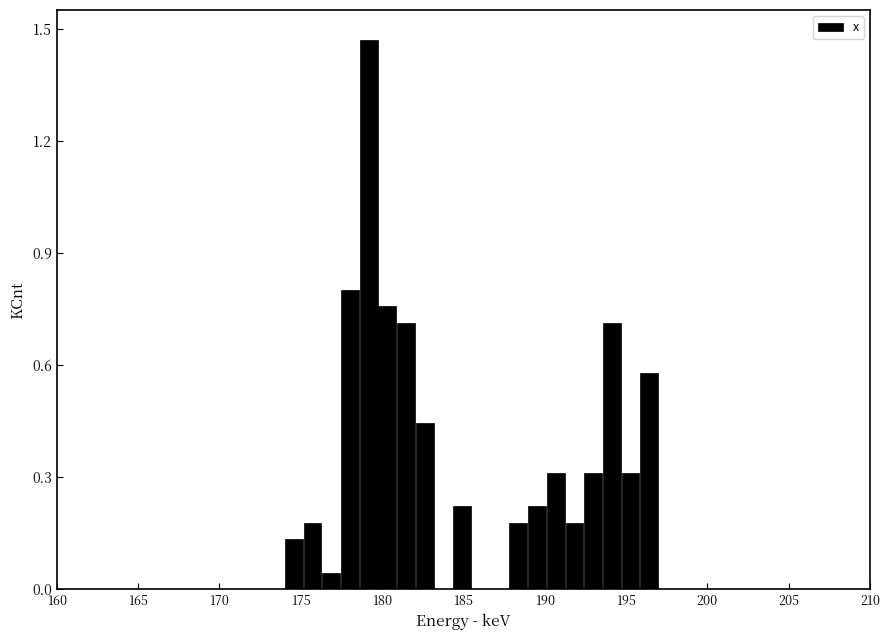

Read against the x-axis, roughly where is the centre of the tallest bar?

179.0